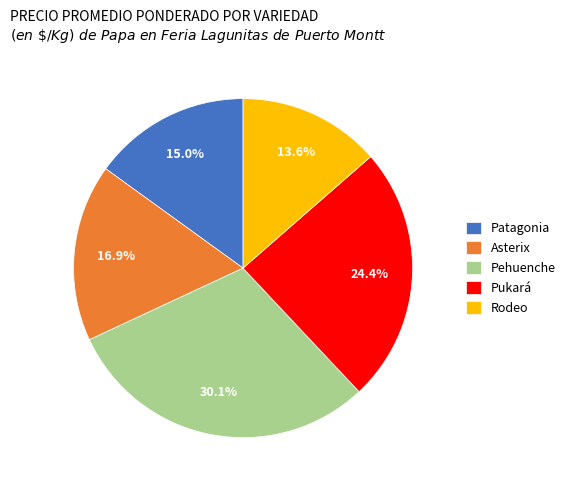

Is there a majority slice in this chart?

No